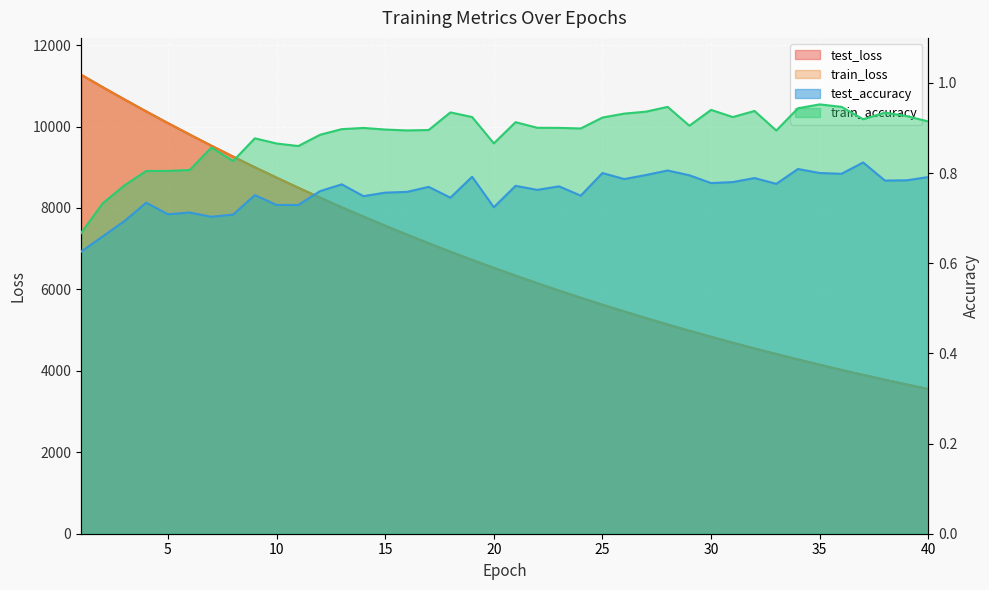

How many interior local peaks does the train_accuracy series have?

10